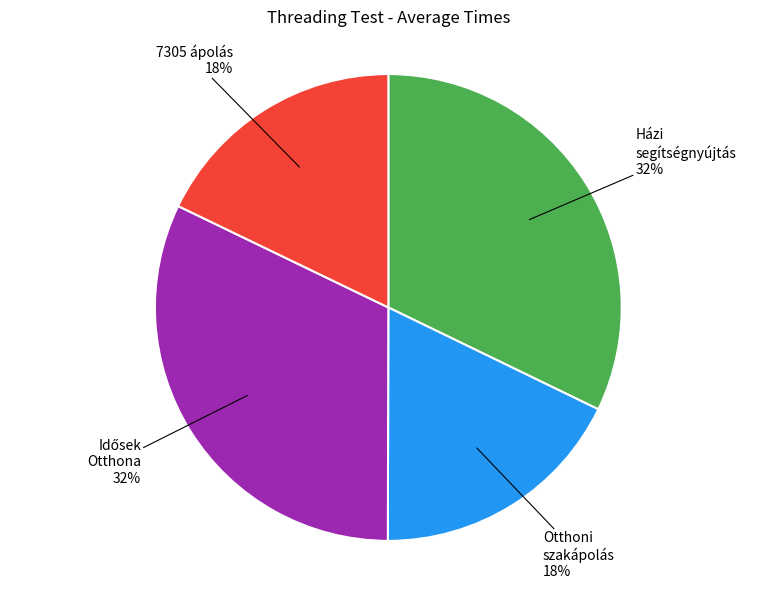

Count the number of slices in the pie.

4